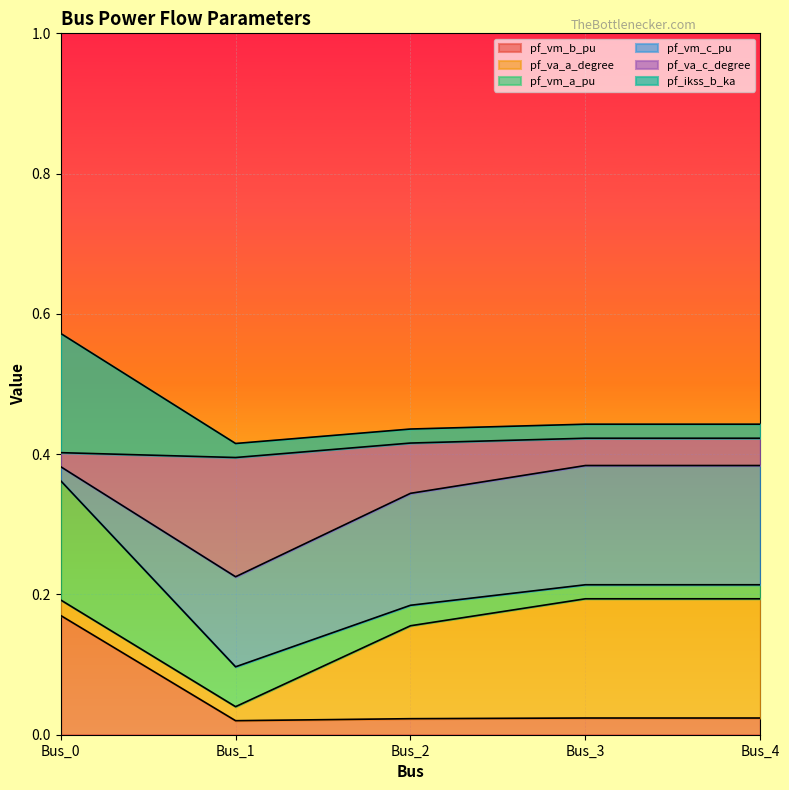

Which label corresponds to the largest value in the chart?

Bus_0